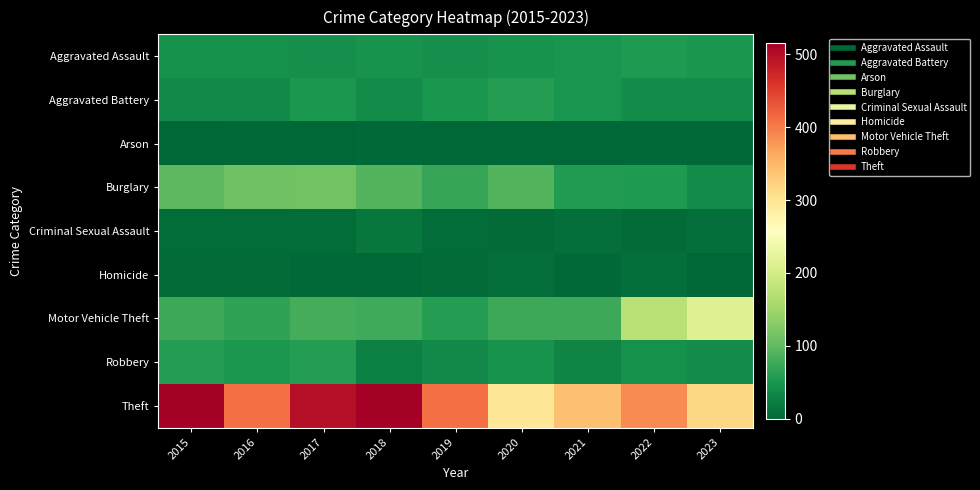

At which category is the sum across all series the highest?

2017